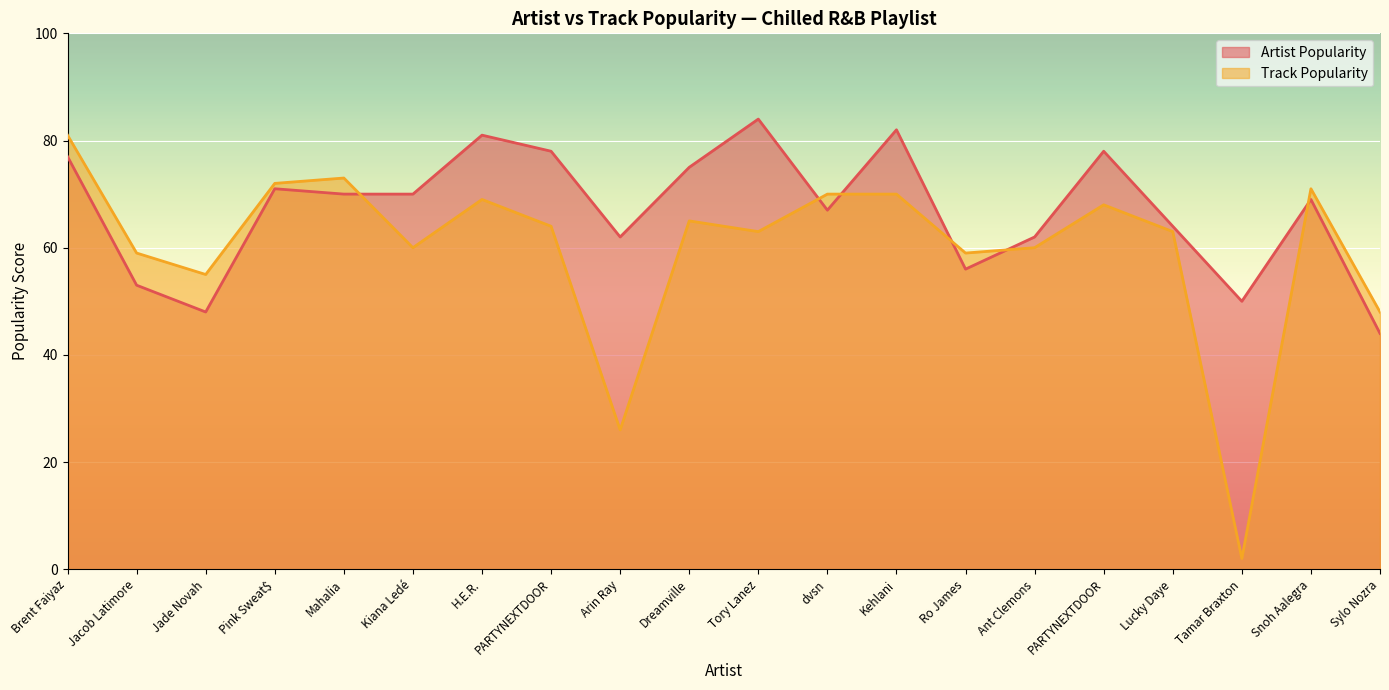

What is the highest value of the Track Popularity series?

81